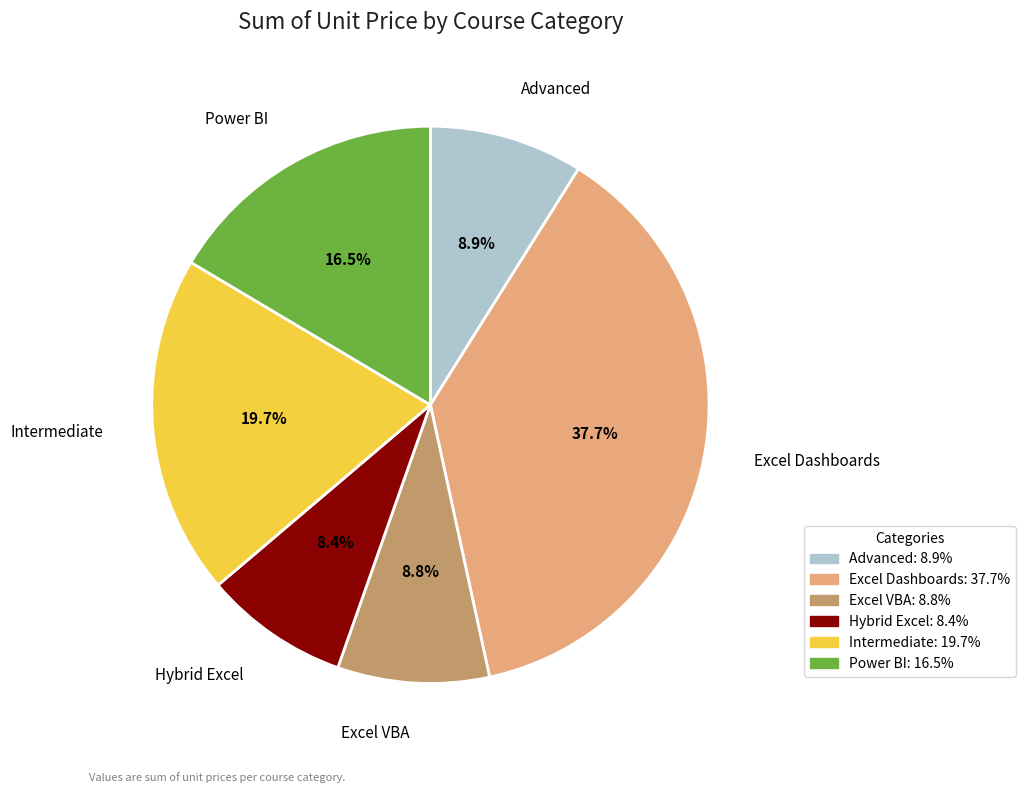

To the nearest percent, what portion does Hybrid Excel represent?

8%